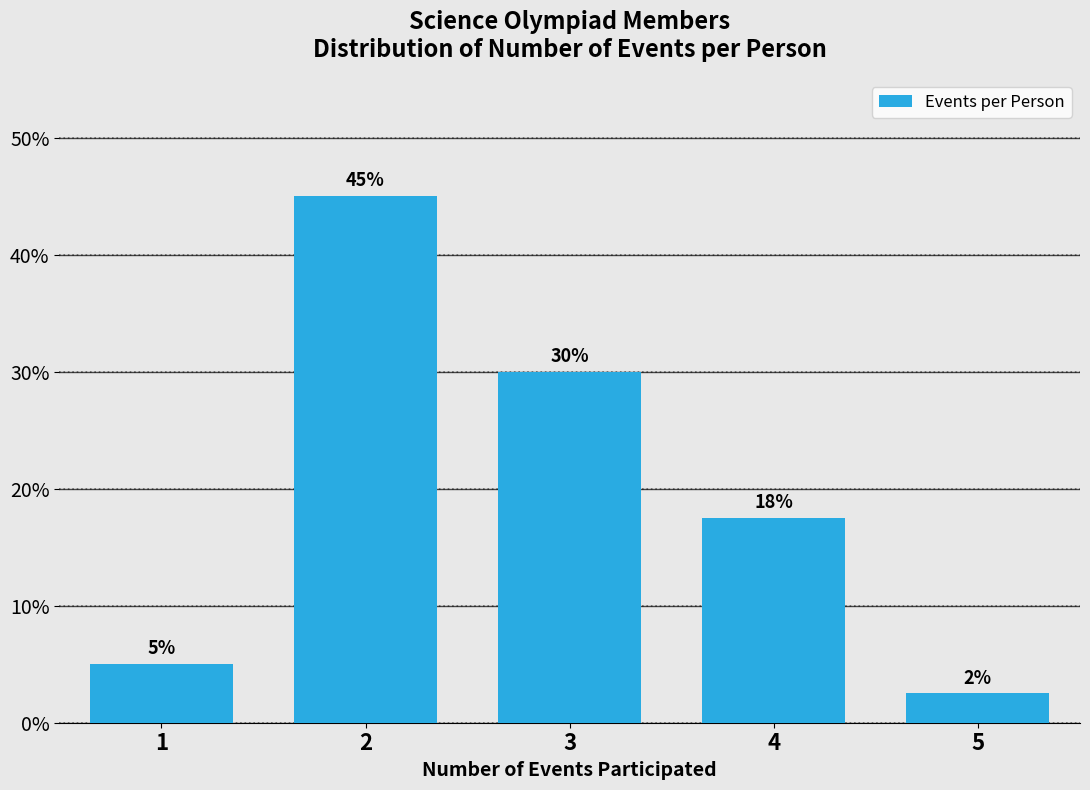

What value does the data have at 1?

5.0